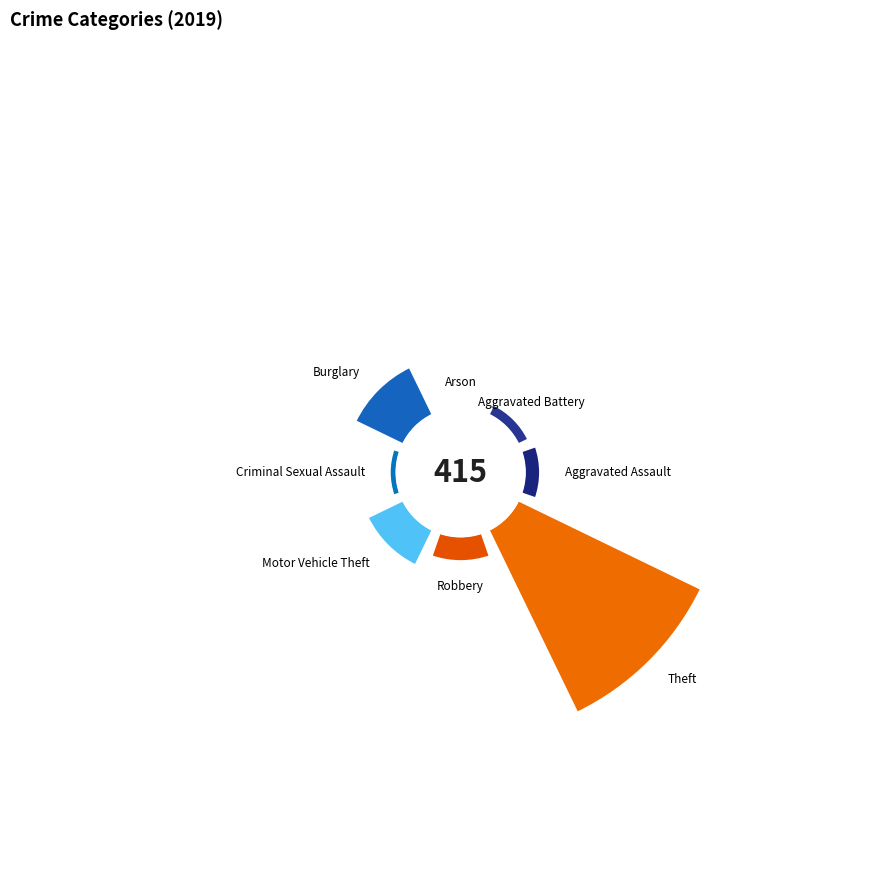

To the nearest percent, what percentage of the pie is Motor Vehicle Theft?

11%